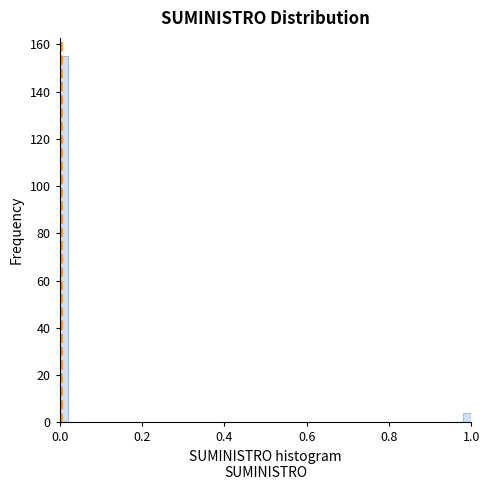

Around what value on the x-axis is the tallest bar? Give the approximate position of its centre, as read against the axis.

0.02